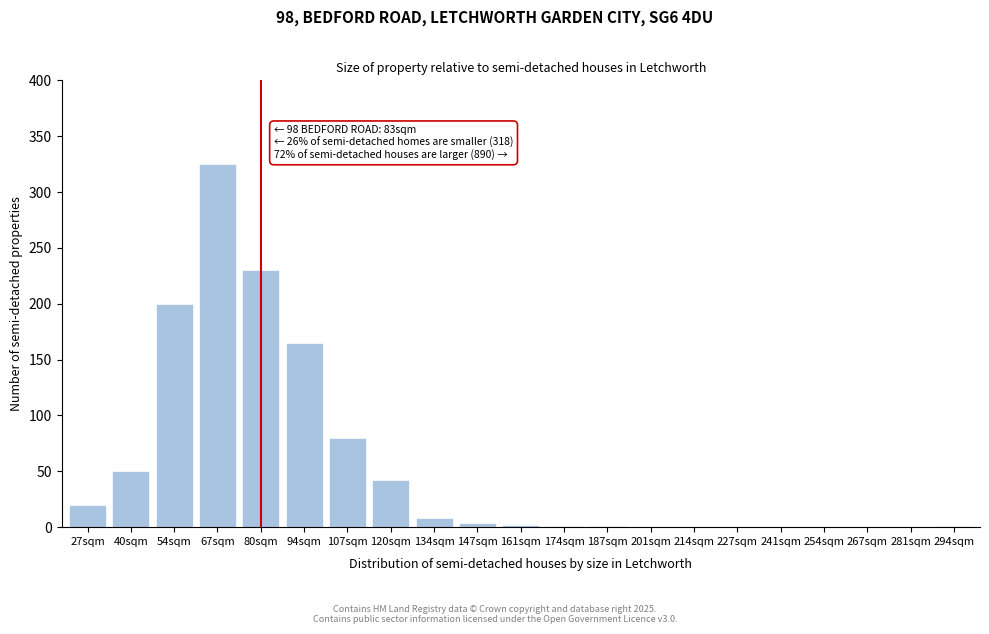

What is the change in value from 27sqm to 254sqm?

-20